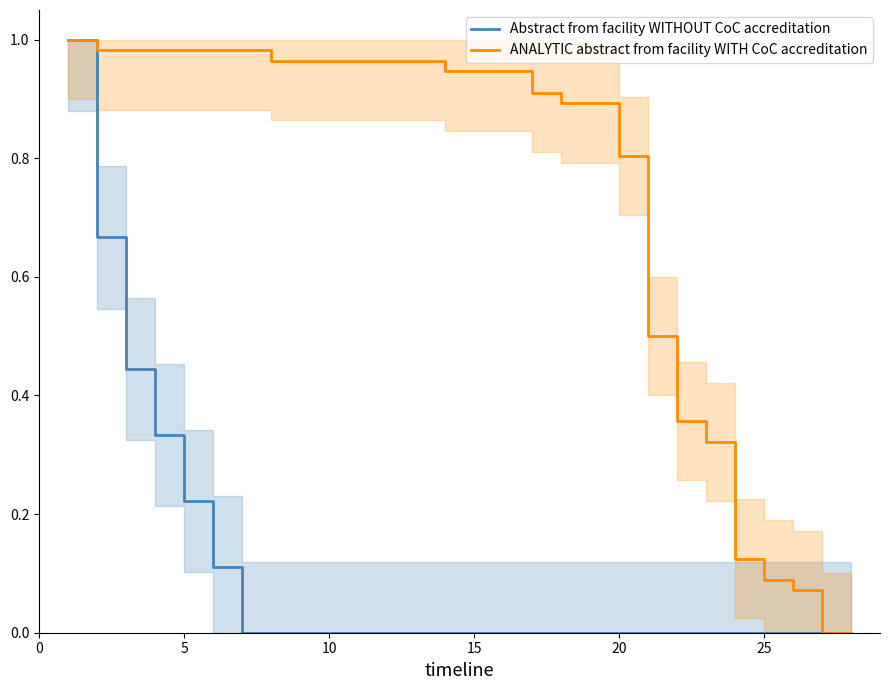

The ANALYTIC abstract from facility WITH CoC accreditation series shows 1.0 at 0. True or false?

True